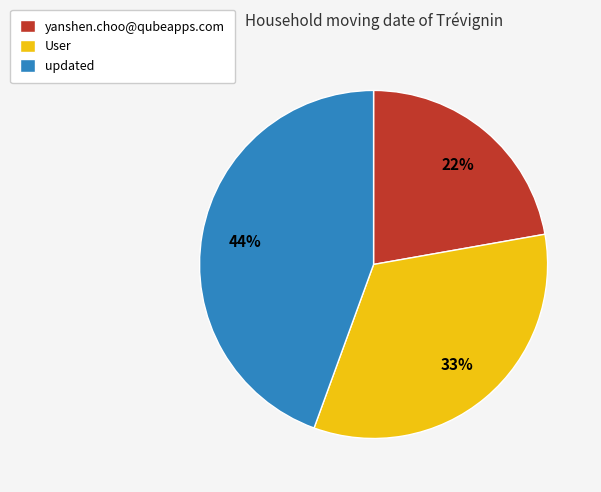

What is the ratio of the value at updated to the value at User?

1.3